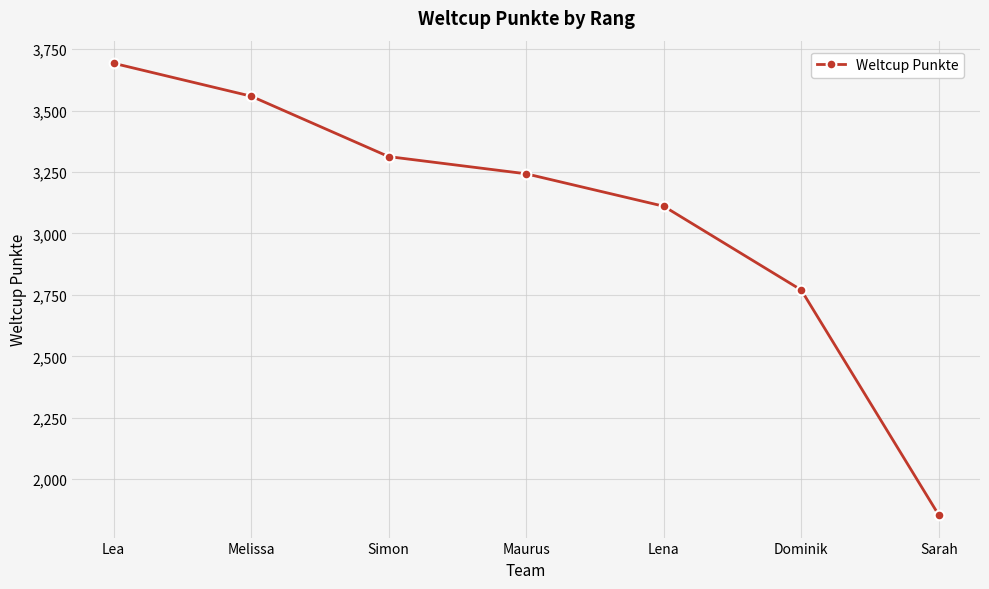

Reading left to right, list all the values displayed in this chart.

Lea=3693	Melissa=3559	Simon=3313	Maurus=3243	Lena=3111	Dominik=2770	Sarah=1854